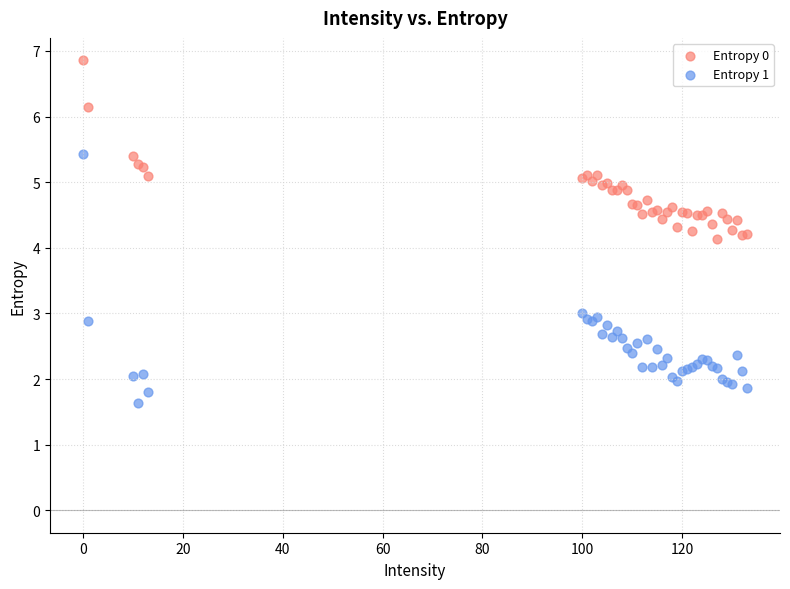

What are all the series names shown in the legend?

Entropy 0, Entropy 1